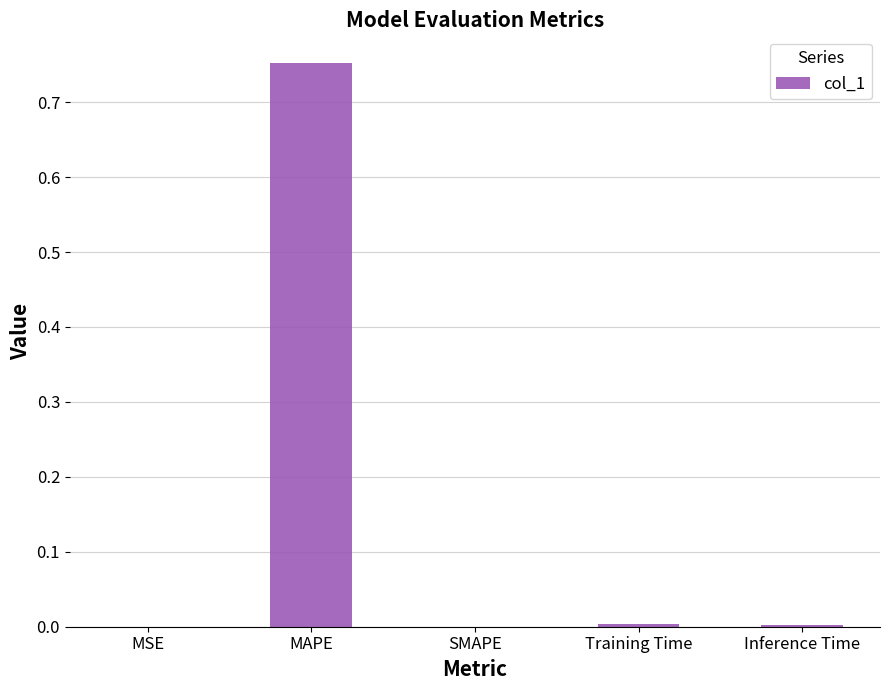

The value at MAPE is 0.4. True or false?

False